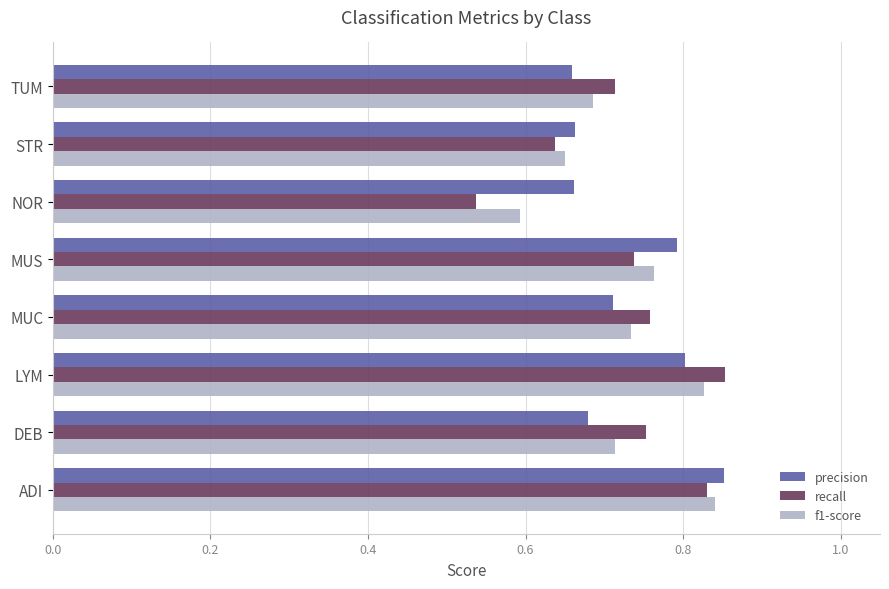

At which label does f1-score reach its minimum?

NOR